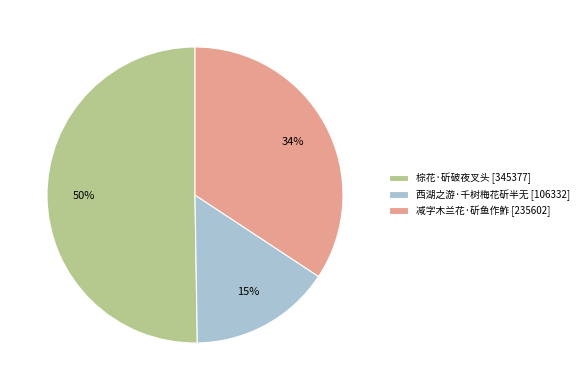

Combined, do 棕花·斫破夜叉头 and 西湖之游·千树梅花斫半无 account for over 50%?

Yes